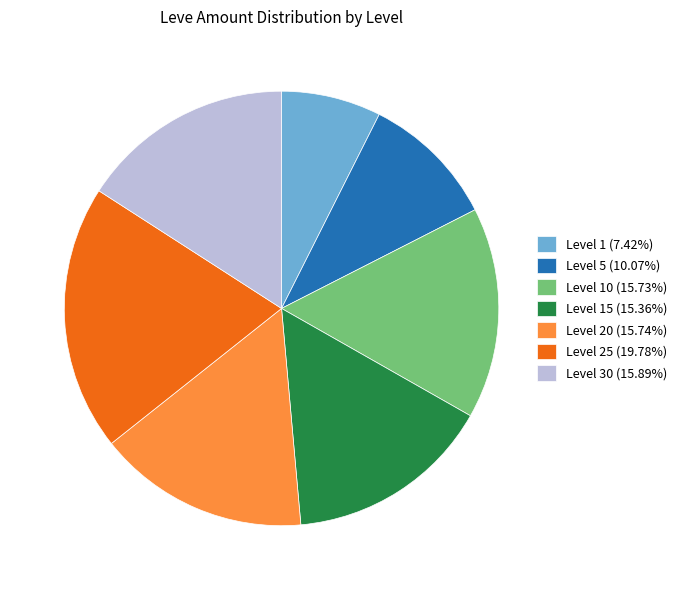

Is there any slice that represents more than half of the pie?

No